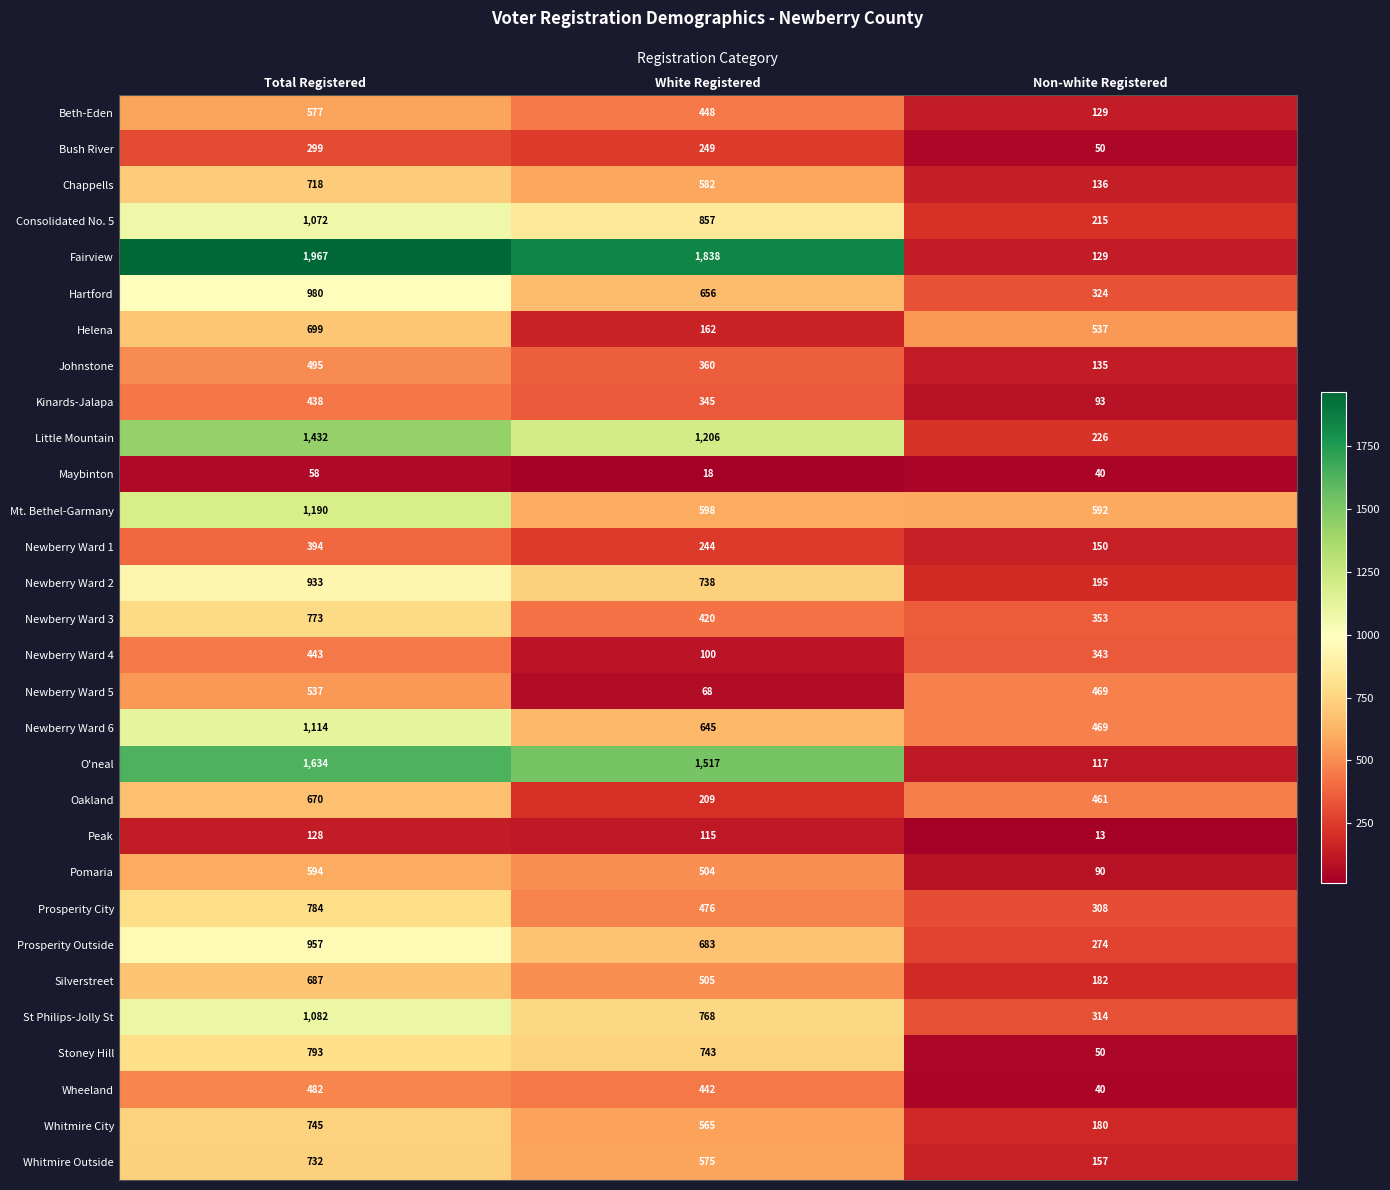

List the series in order of their peak value, highest first.

Fairview, O'neal, Little Mountain, Mt. Bethel-Garmany, Newberry Ward 6, St Philips-Jolly St, Consolidated No. 5, Hartford, Prosperity Outside, Newberry Ward 2, Stoney Hill, Prosperity City, Newberry Ward 3, Whitmire City, Whitmire Outside, Chappells, Helena, Silverstreet, Oakland, Pomaria, Beth-Eden, Newberry Ward 5, Johnstone, Wheeland, Newberry Ward 4, Kinards-Jalapa, Newberry Ward 1, Bush River, Peak, Maybinton